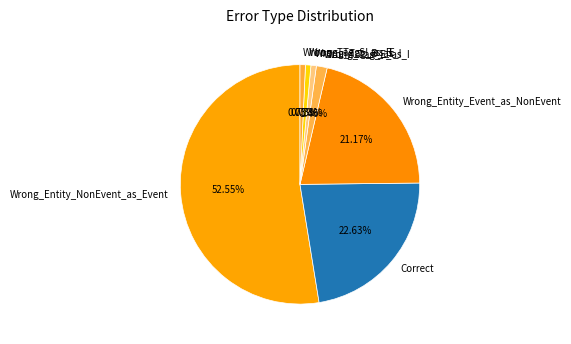

True or false: Wrong_Entity_Event_as_NonEvent accounts for 15% of the total.

False